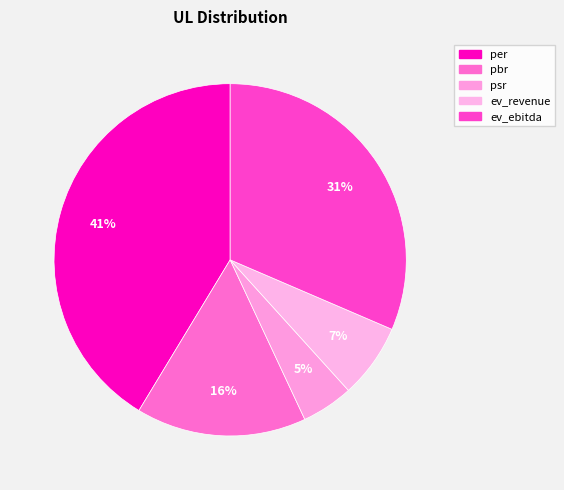

What percentage is the per slice, to the nearest percent?

41%